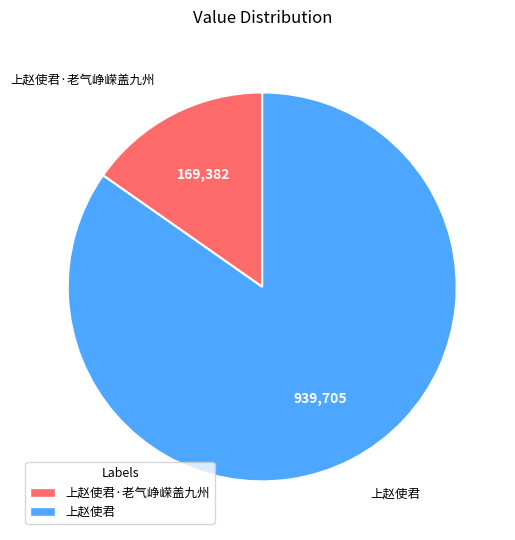

The 上赵使君·老气峥嵘盖九州 slice represents 15% of the pie. True or false?

True